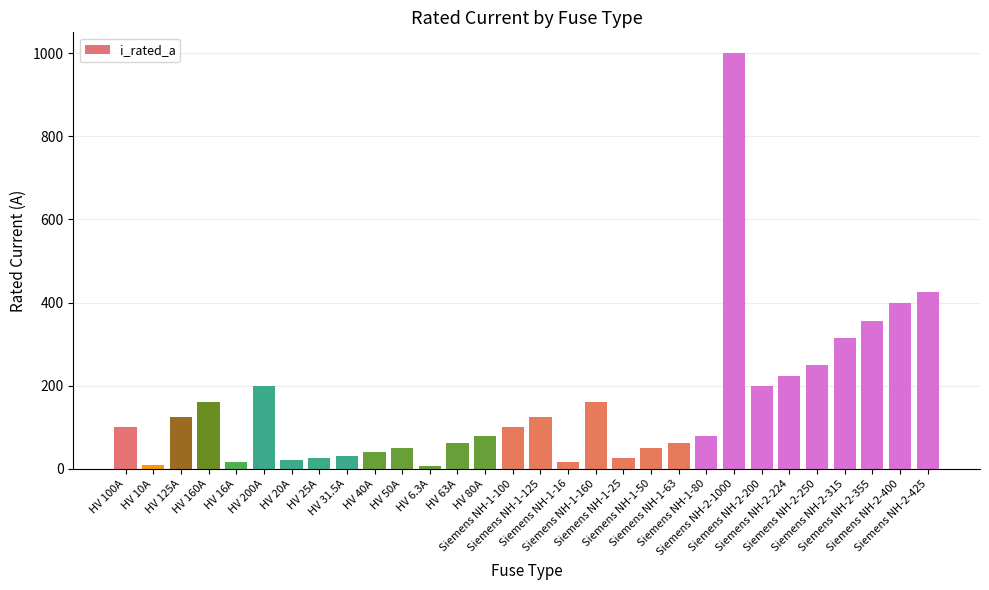

What is the greatest value displayed?

1000.0